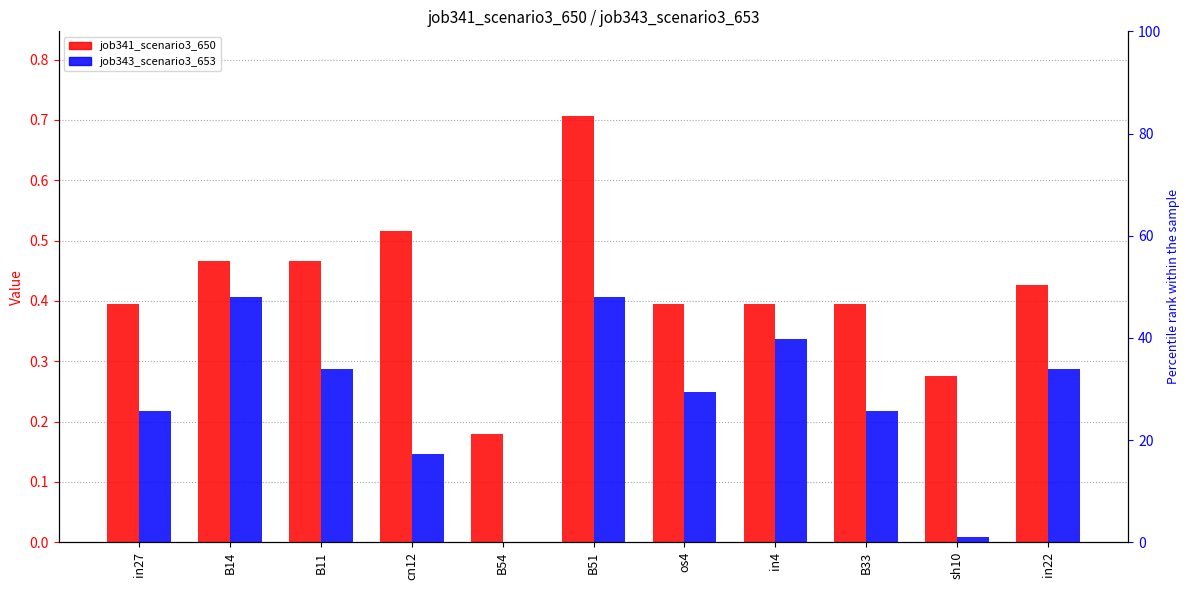

What is the sum of all job341_scenario3_650 values?

4.6